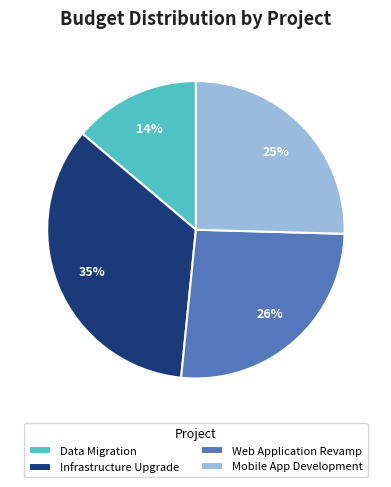

Approximately how many times larger is the value at Mobile App Development compared to Data Migration?

1.8